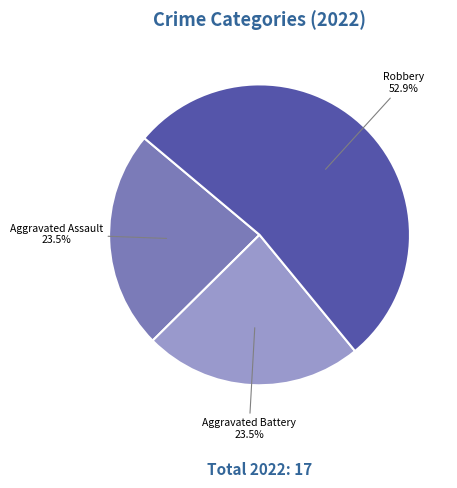

Does any single category account for the majority?

Yes